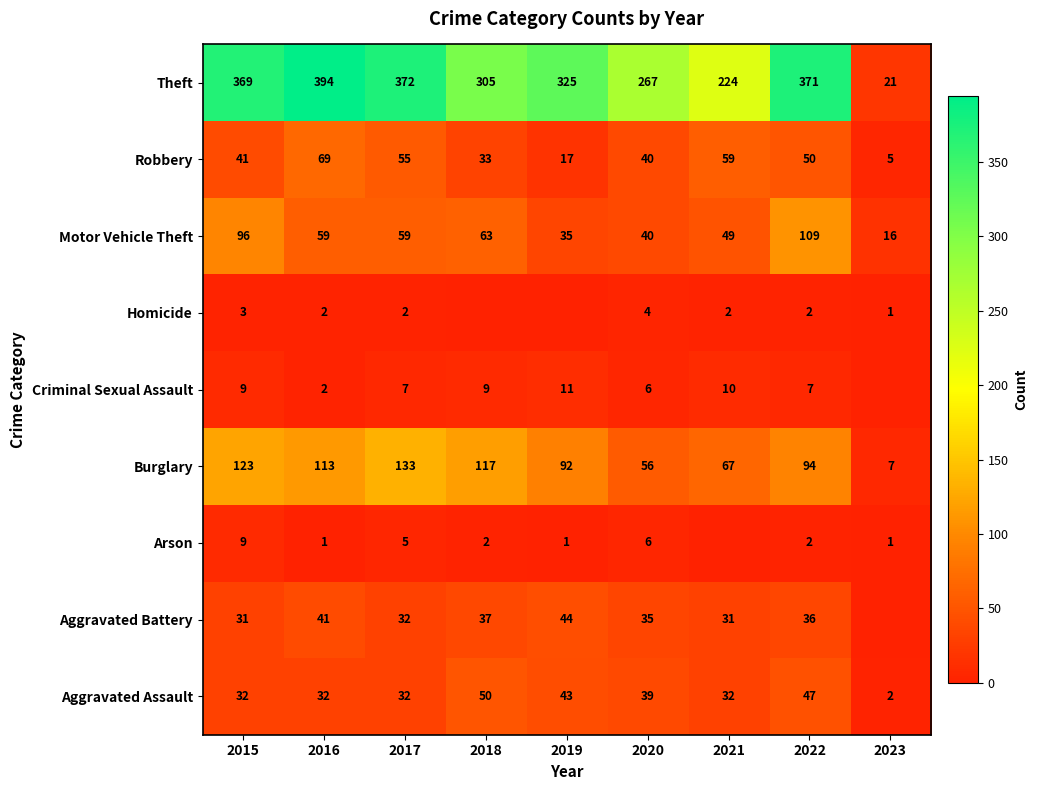

What is the total value across all series at 2022?

718